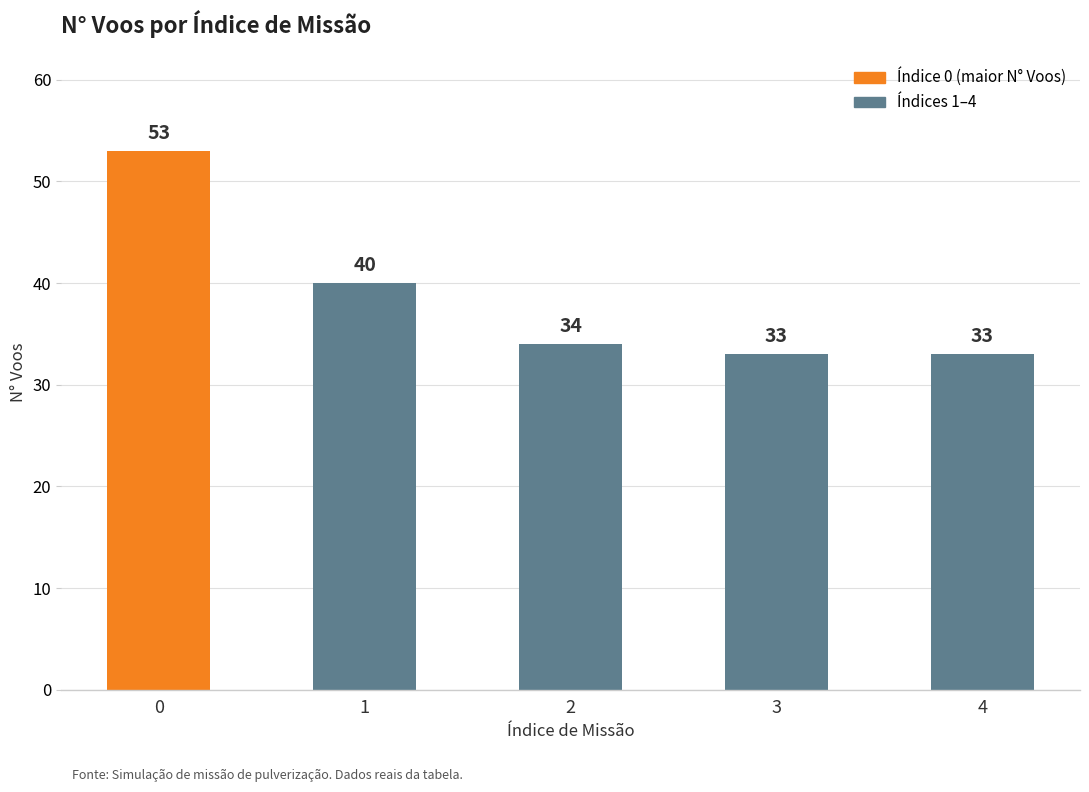

What is the change in value from 1 to 2?

-6